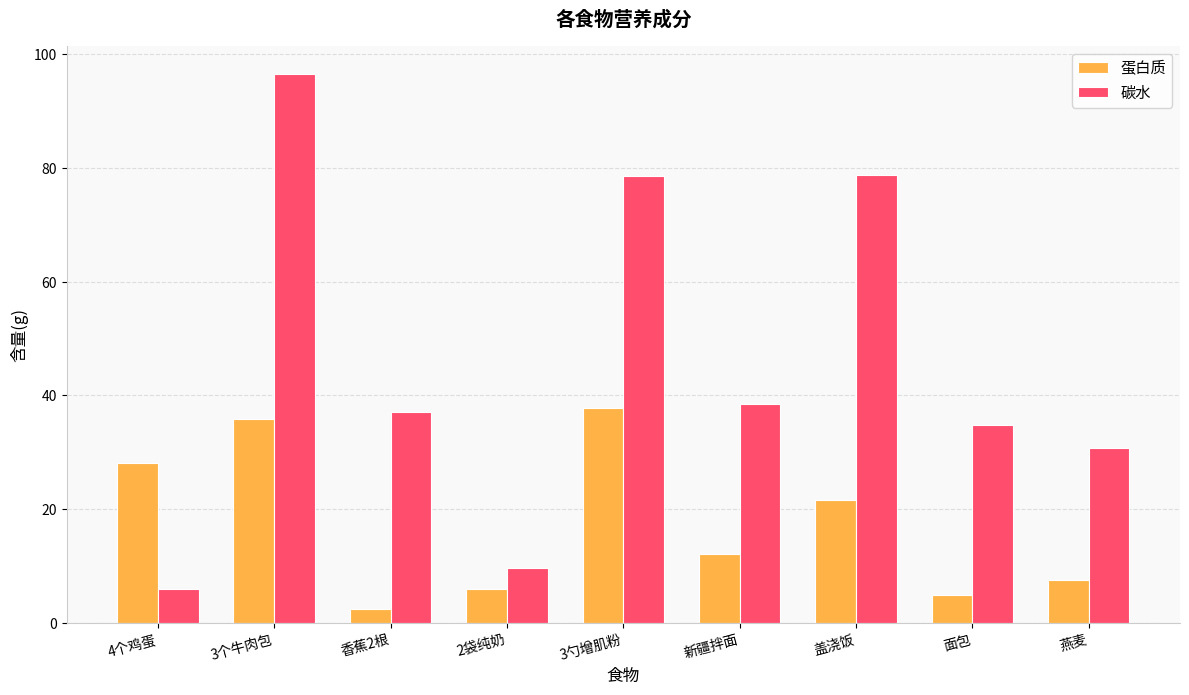

True or false: 蛋白质 has a value of 20.7 at 新疆拌面.

False